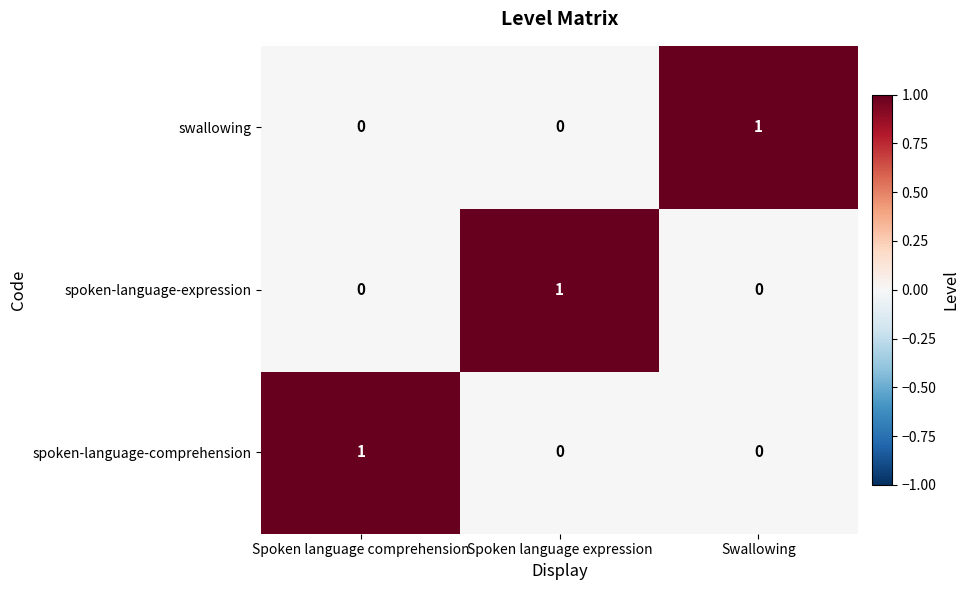

How many categories are shown in the chart?

3